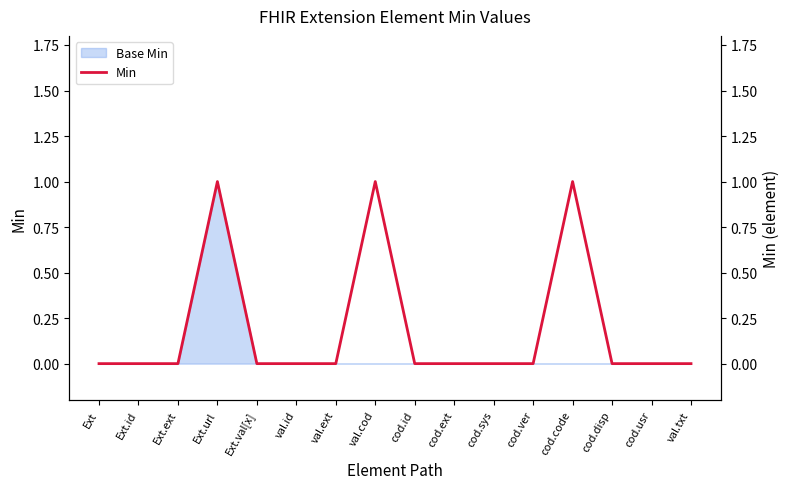

Reading left to right, transcribe all the data shown in this chart.

Ext=0	Ext.id=0	Ext.ext=0	Ext.url=1	Ext.val[x]=0	val.id=0	val.ext=0	val.cod=1	cod.id=0	cod.ext=0	cod.sys=0	cod.ver=0	cod.code=1	cod.disp=0	cod.usr=0	val.txt=0